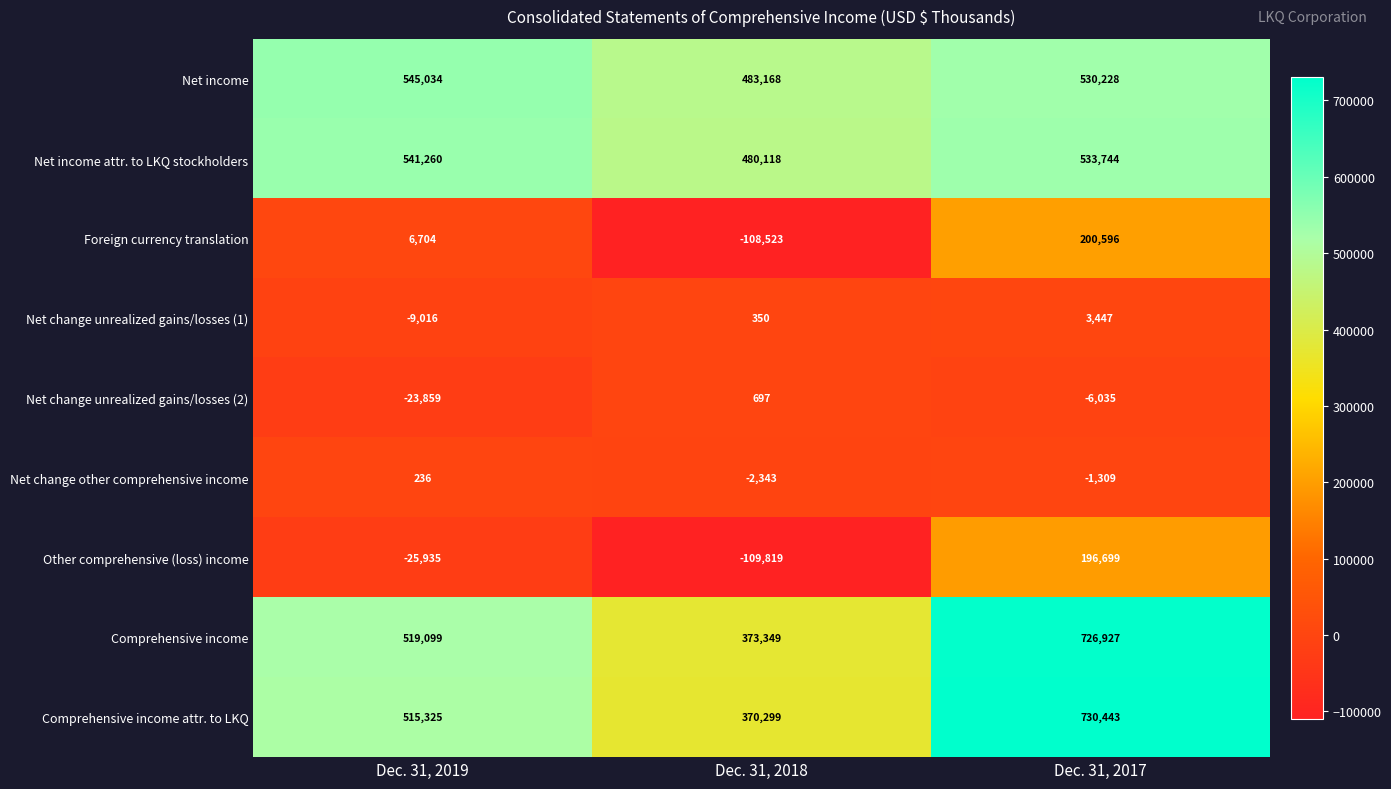

Reading right to left, transcribe all the data shown in this chart.

Net income: Dec. 31, 2017=530228	Dec. 31, 2018=483168	Dec. 31, 2019=545034
Net income attr. to LKQ stockholders: Dec. 31, 2017=533744	Dec. 31, 2018=480118	Dec. 31, 2019=541260
Foreign currency translation: Dec. 31, 2017=200596	Dec. 31, 2018=-108523	Dec. 31, 2019=6704
Net change unrealized gains/losses (1): Dec. 31, 2017=3447	Dec. 31, 2018=350	Dec. 31, 2019=-9016
Net change unrealized gains/losses (2): Dec. 31, 2017=-6035	Dec. 31, 2018=697	Dec. 31, 2019=-23859
Net change other comprehensive income: Dec. 31, 2017=-1309	Dec. 31, 2018=-2343	Dec. 31, 2019=236
Other comprehensive (loss) income: Dec. 31, 2017=196699	Dec. 31, 2018=-109819	Dec. 31, 2019=-25935
Comprehensive income: Dec. 31, 2017=726927	Dec. 31, 2018=373349	Dec. 31, 2019=519099
Comprehensive income attr. to LKQ: Dec. 31, 2017=730443	Dec. 31, 2018=370299	Dec. 31, 2019=515325